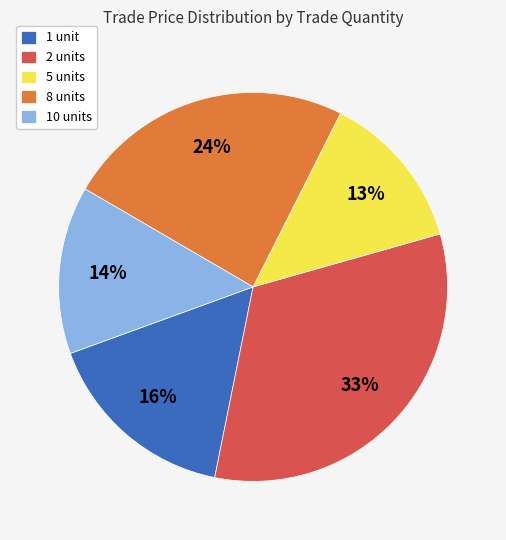

Is it true that 2 units is 33% of the pie?

True